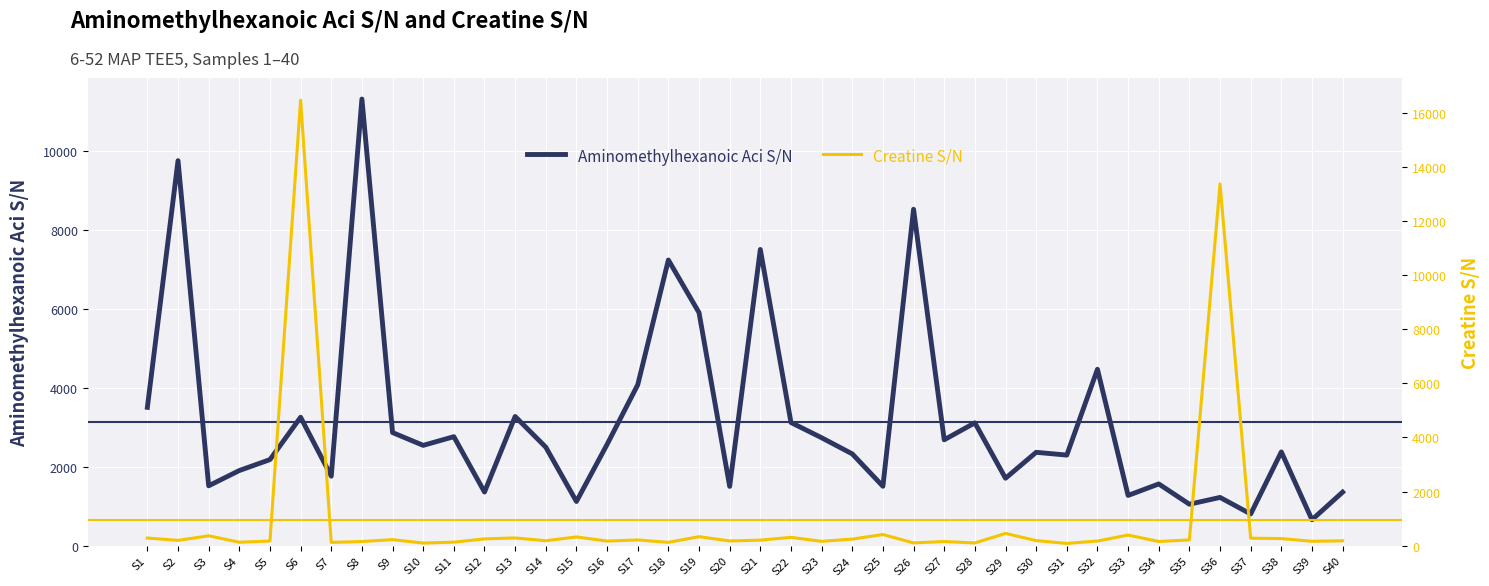

What is the difference between the maximum and minimum values in the Creatine S/N series?

16386.7